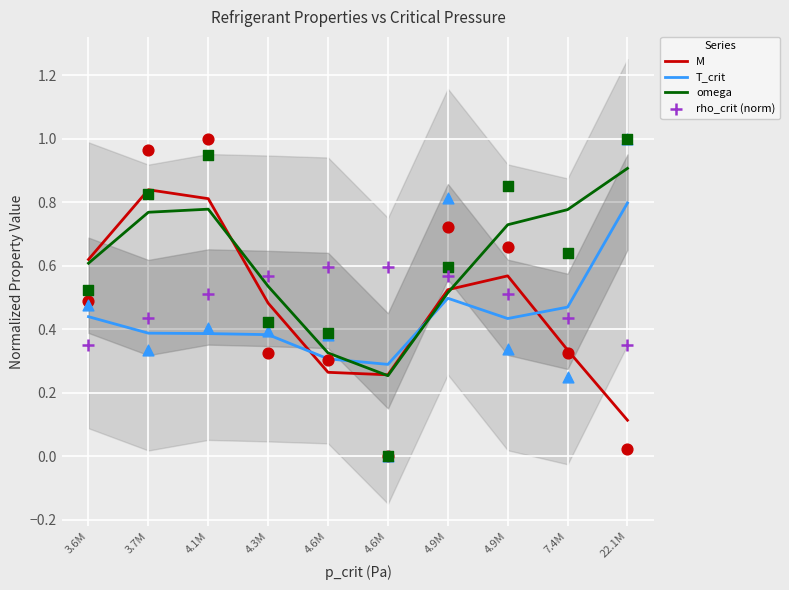

What is the total value across all series at 4.9M?

2.1